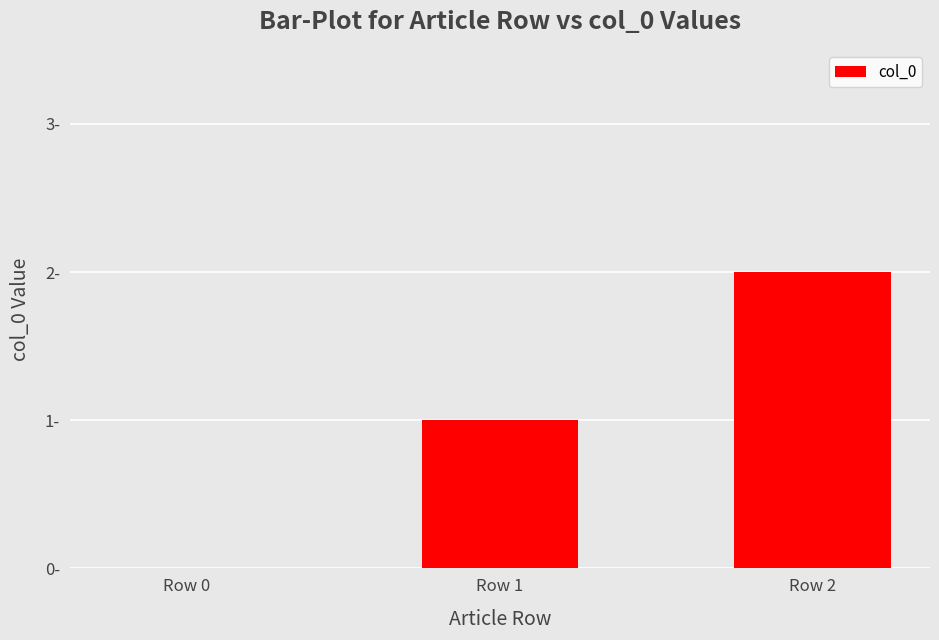

How many values are between 0 and 2?

3